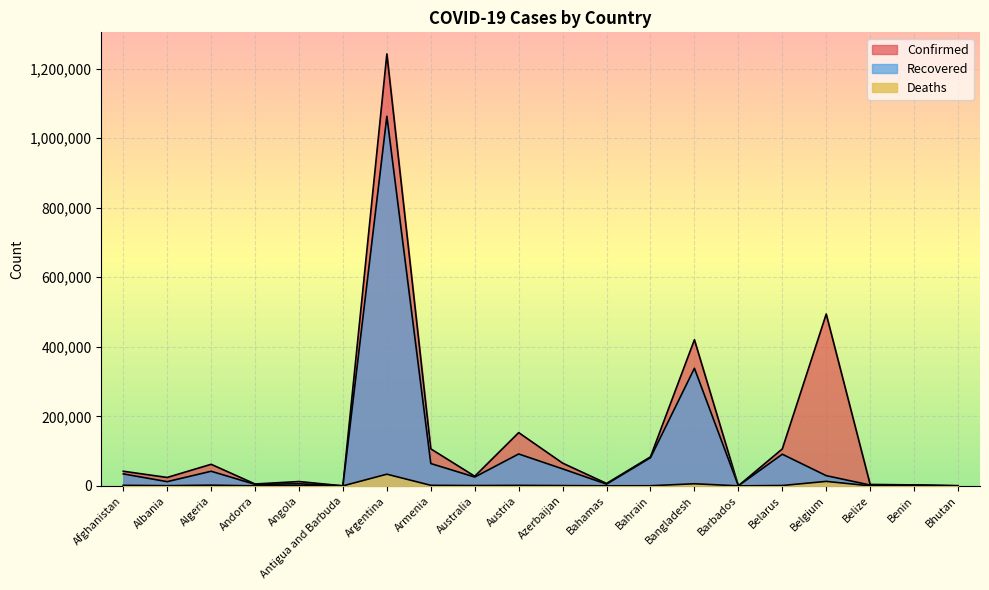

At which label is Recovered closest to 531516?

Bangladesh